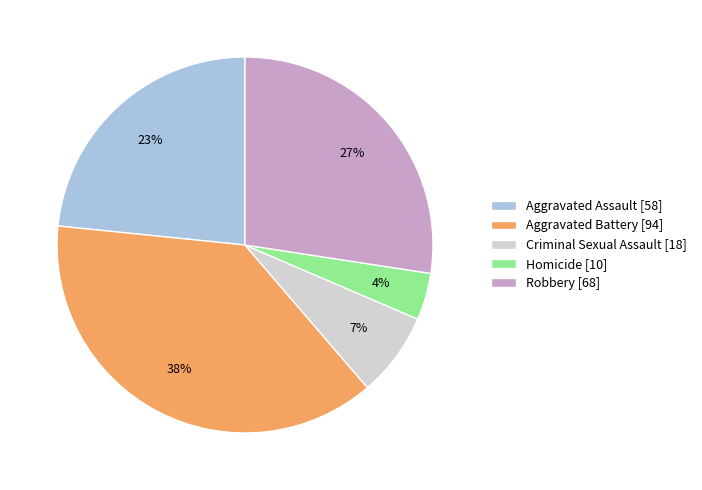

What is the largest slice in the pie chart?

Aggravated Battery